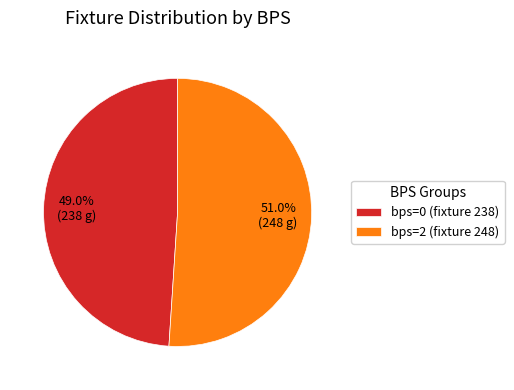

Which has a higher value, bps=2 (fixture 248) or bps=0 (fixture 238)?

bps=2 (fixture 248)